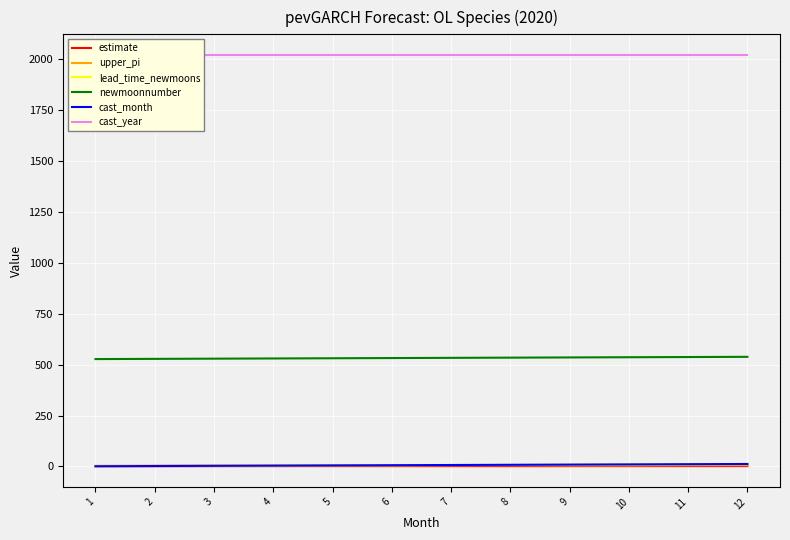

Is the value of upper_pi at 2 greater than the value of cast_month at 11?

No